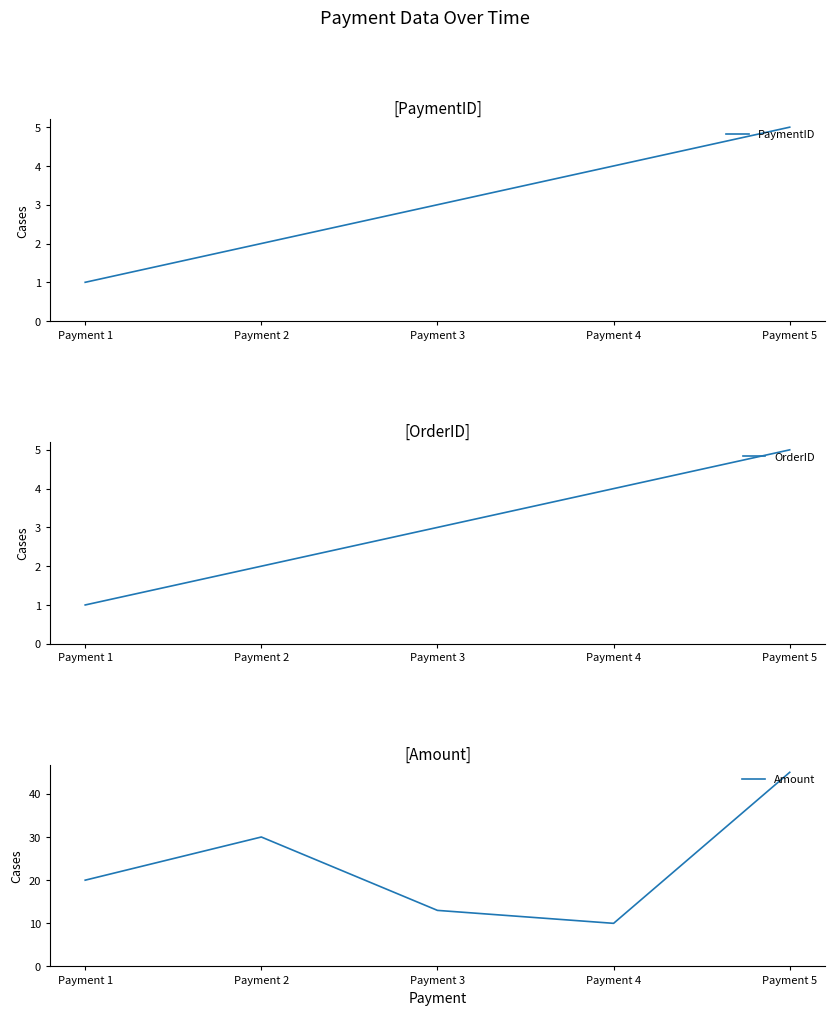

True or false: OrderID and Amount cross at least once.

False